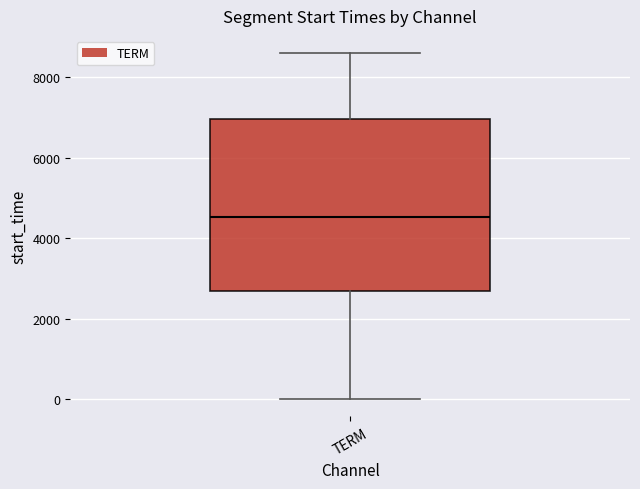

Read this box plot against the y-axis: the position of the median line, the range covered by the box, and the ends of both whiskers. The values are not printed on the chart, so give them approximately, as read against the axis.

median 4600, box 2600 to 7000, whiskers 0 to 8600